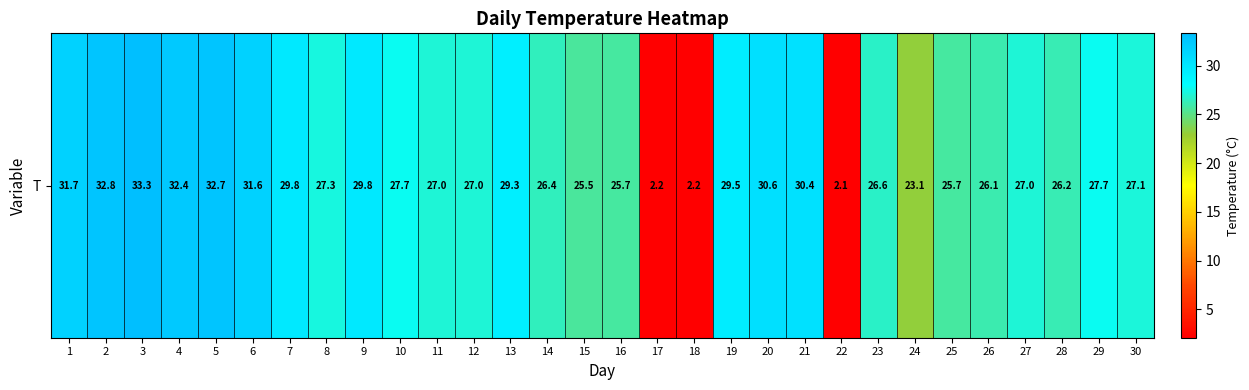

List the labels in order of value, smallest first.

22, 17, 18, 24, 15, 16, 25, 26, 28, 14, 23, 11, 12, 27, 30, 8, 10, 29, 13, 19, 7, 9, 21, 20, 6, 1, 4, 5, 2, 3